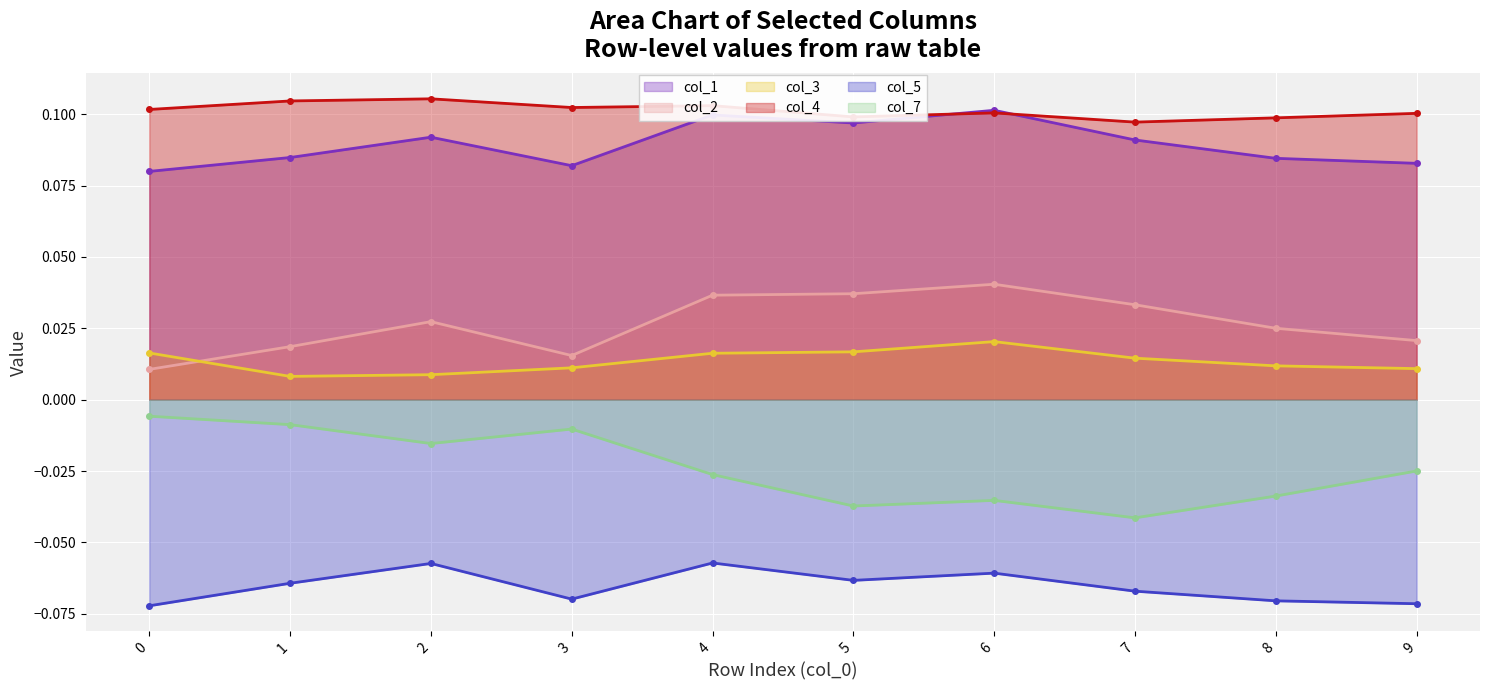

True or false: col_2 and col_4 intersect in this chart.

False